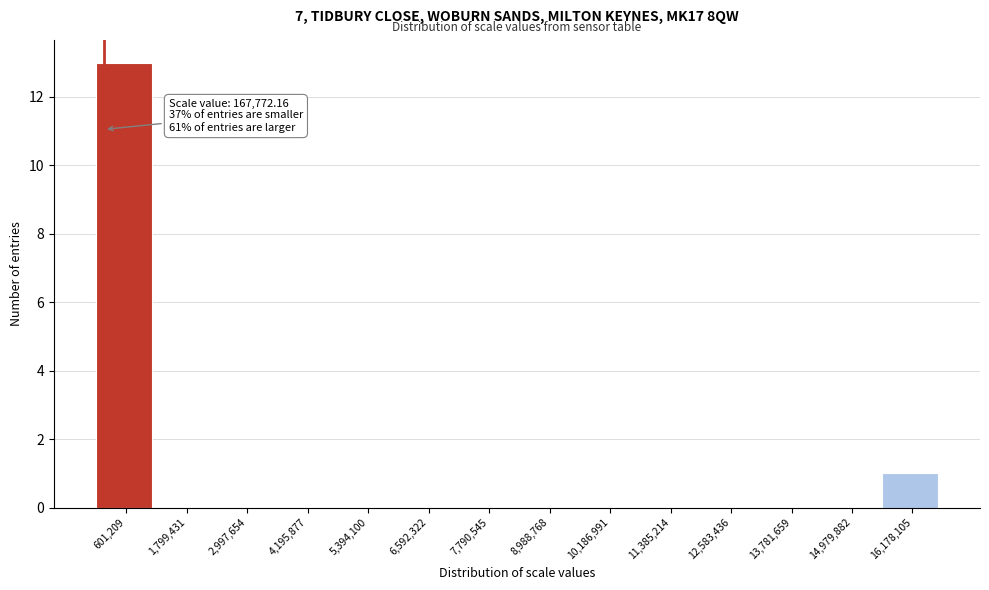

Which range on the x-axis has the tallest bar?

0 to 1200000